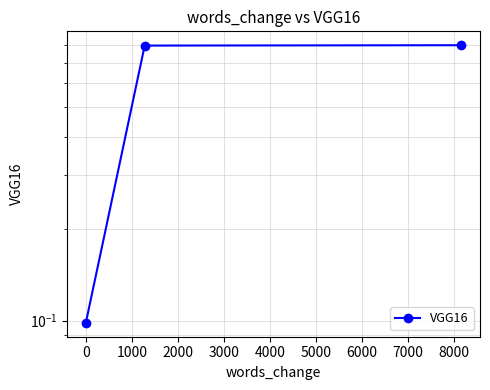

What is the minimum value shown in the chart?

0.1